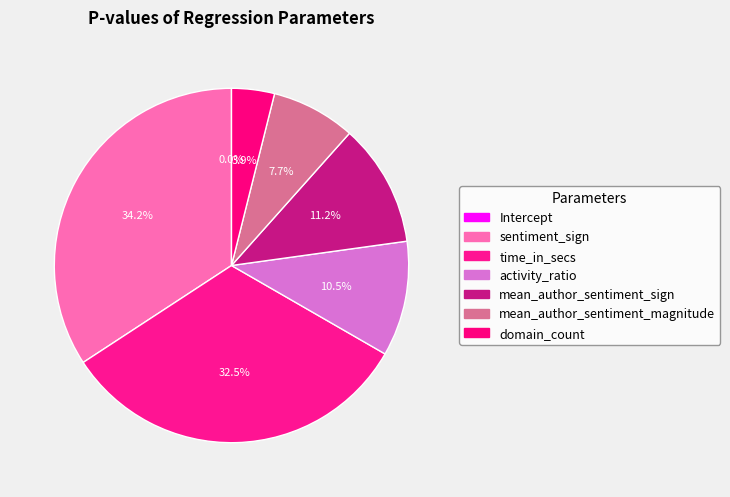

To the nearest percent, what is the average slice percentage?

14%